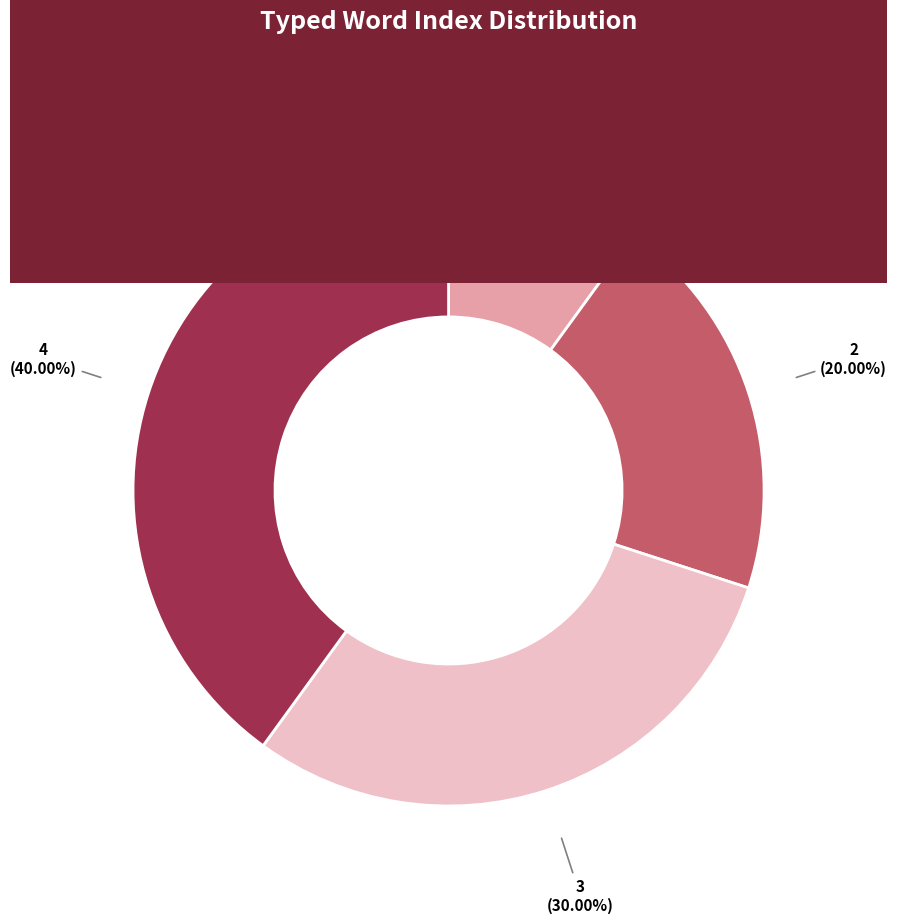

How much of the chart is everything except Titleless?

60.0%